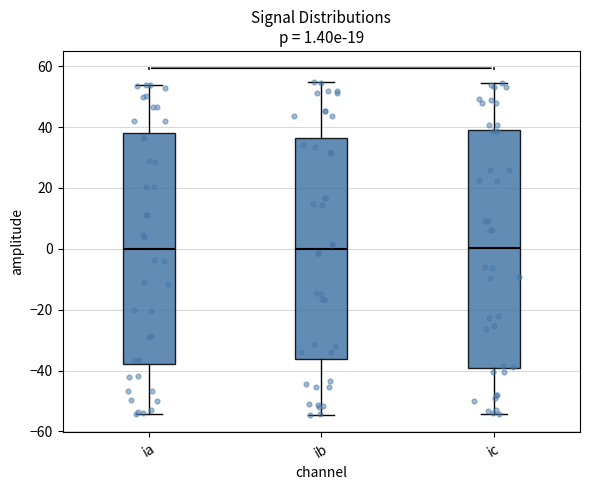

Comparing the boxes themselves (not the whiskers), which one is the tallest?

ic